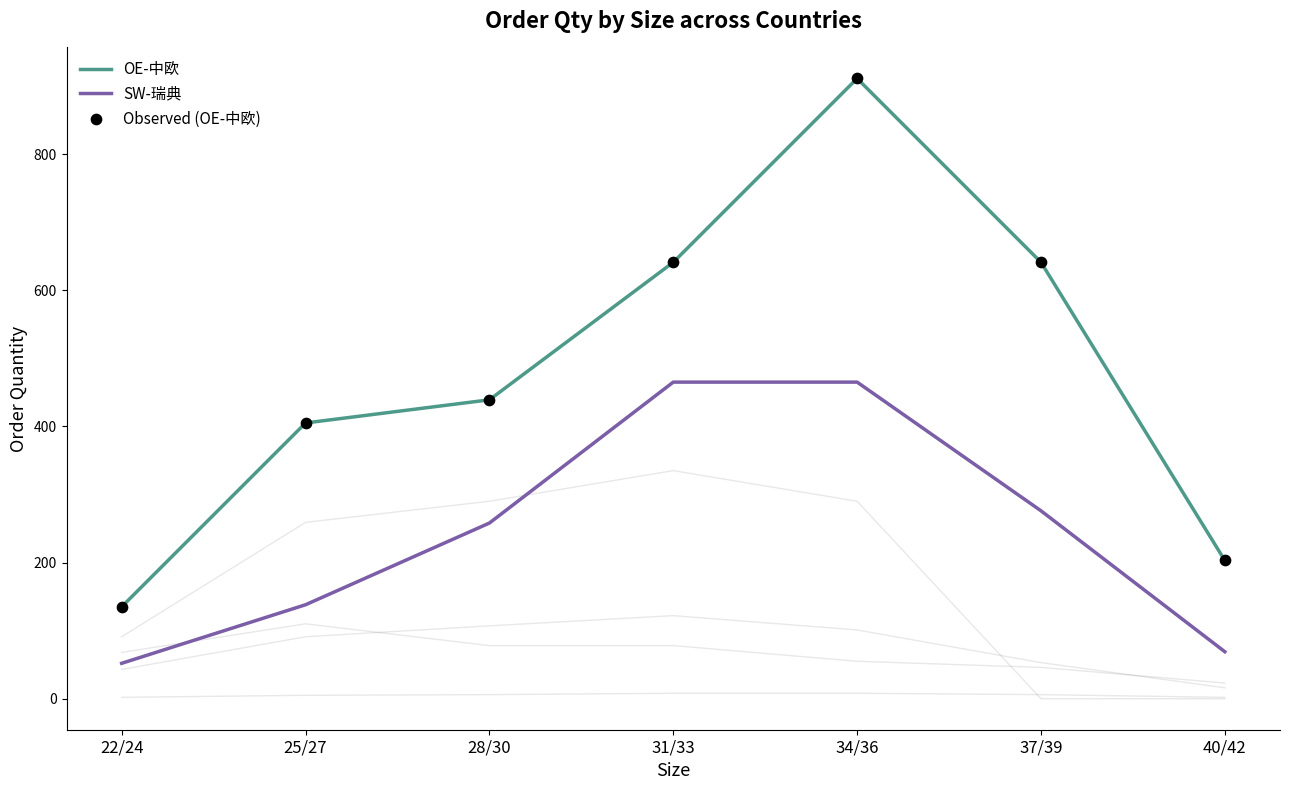

Which series reaches the minimum Y coordinate?

SW-瑞典